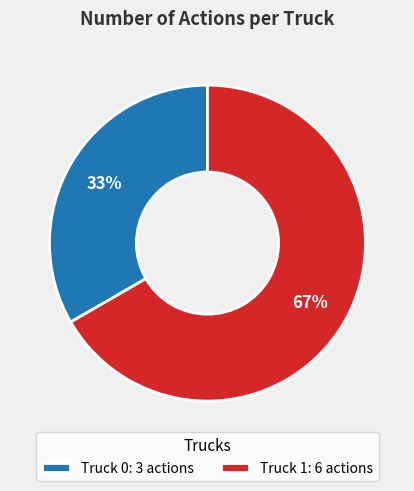

To the nearest percent, what is the combined percentage of Truck 0: 3 actions and Truck 1: 6 actions?

100%